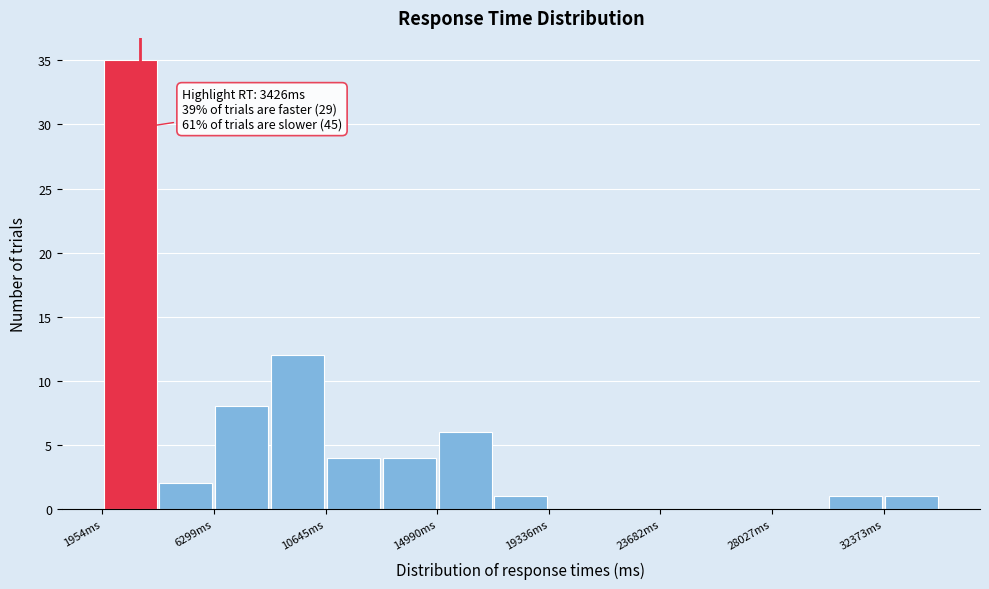

Over which range of the x-axis is the bar tallest?

2000 to 4000